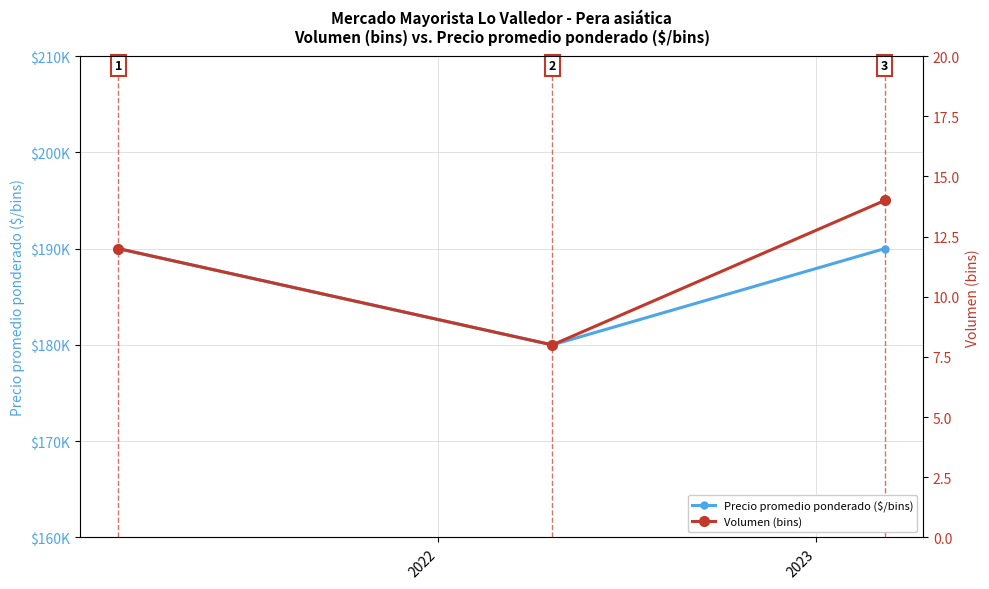

Which series has the largest total across all categories?

Precio promedio ponderado ($/bins)